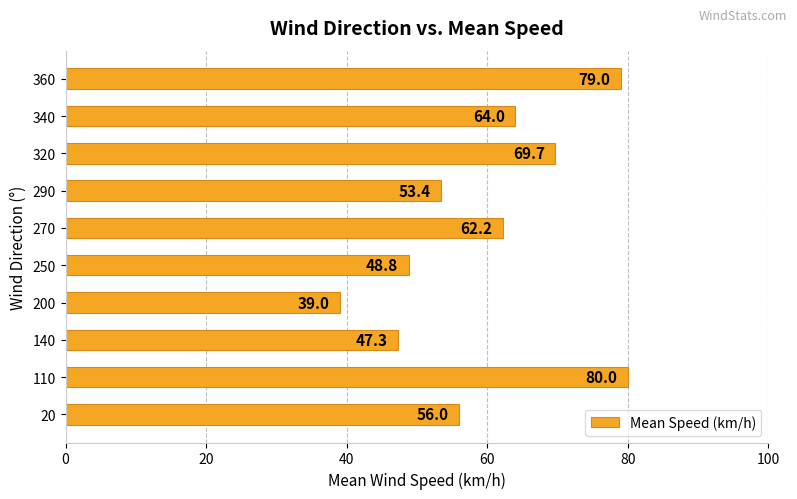

What is the difference between the maximum and second lowest values?

32.7